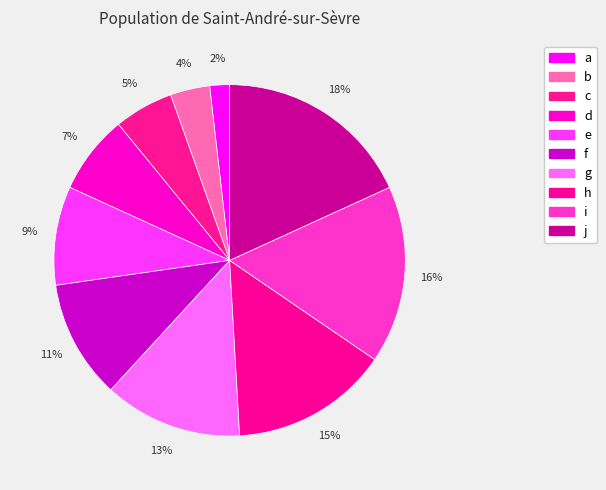

The i slice represents 25% of the pie. True or false?

False